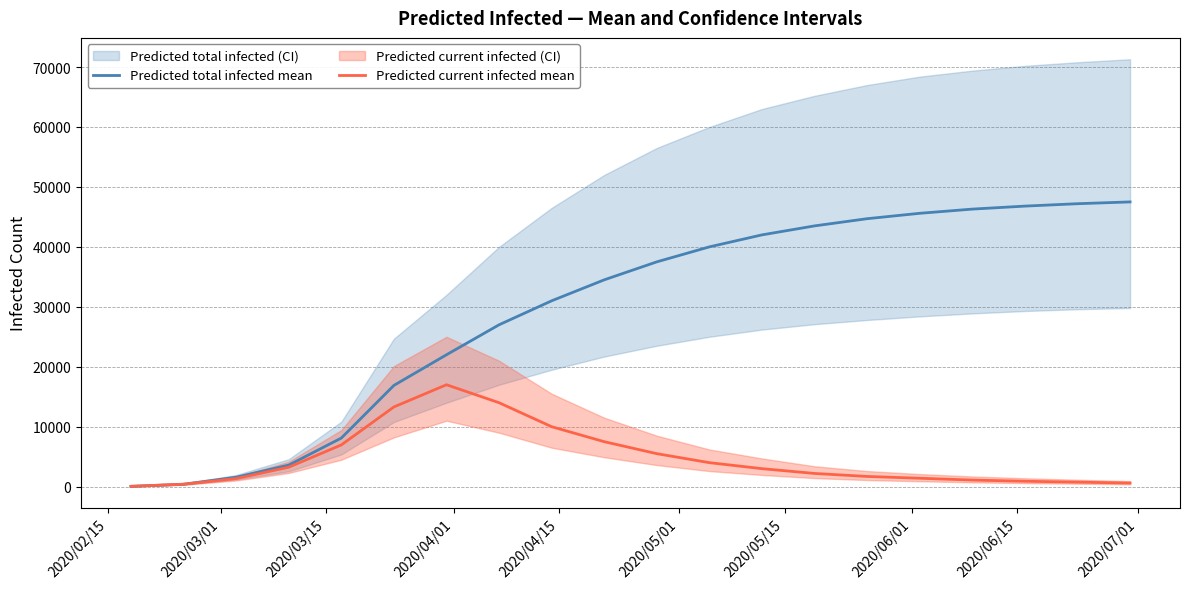

What is the highest value of the Predicted current infected mean series?

17000